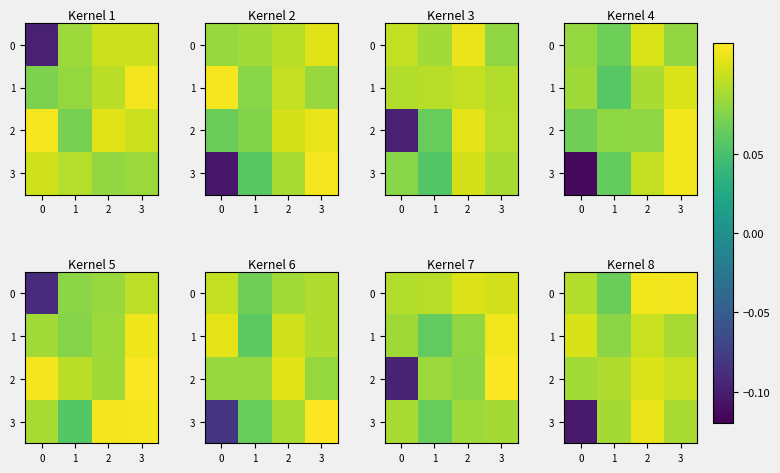

Count the number of data series in this chart.

4